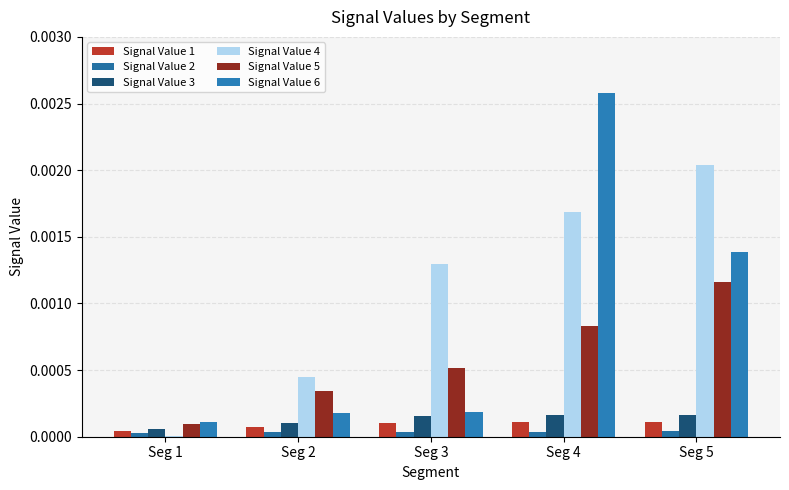

True or false: Signal Value 1 has a value of 0.0 at Seg 3.

False